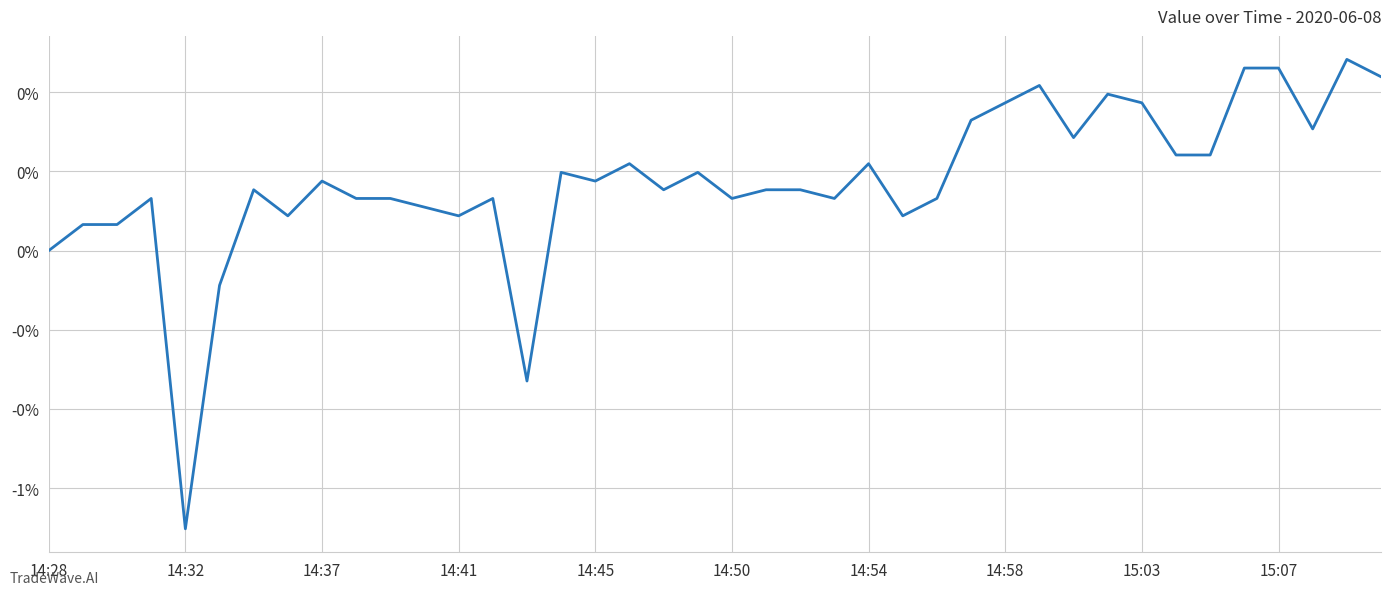

Does the chart display data point markers on the line(s)?

No